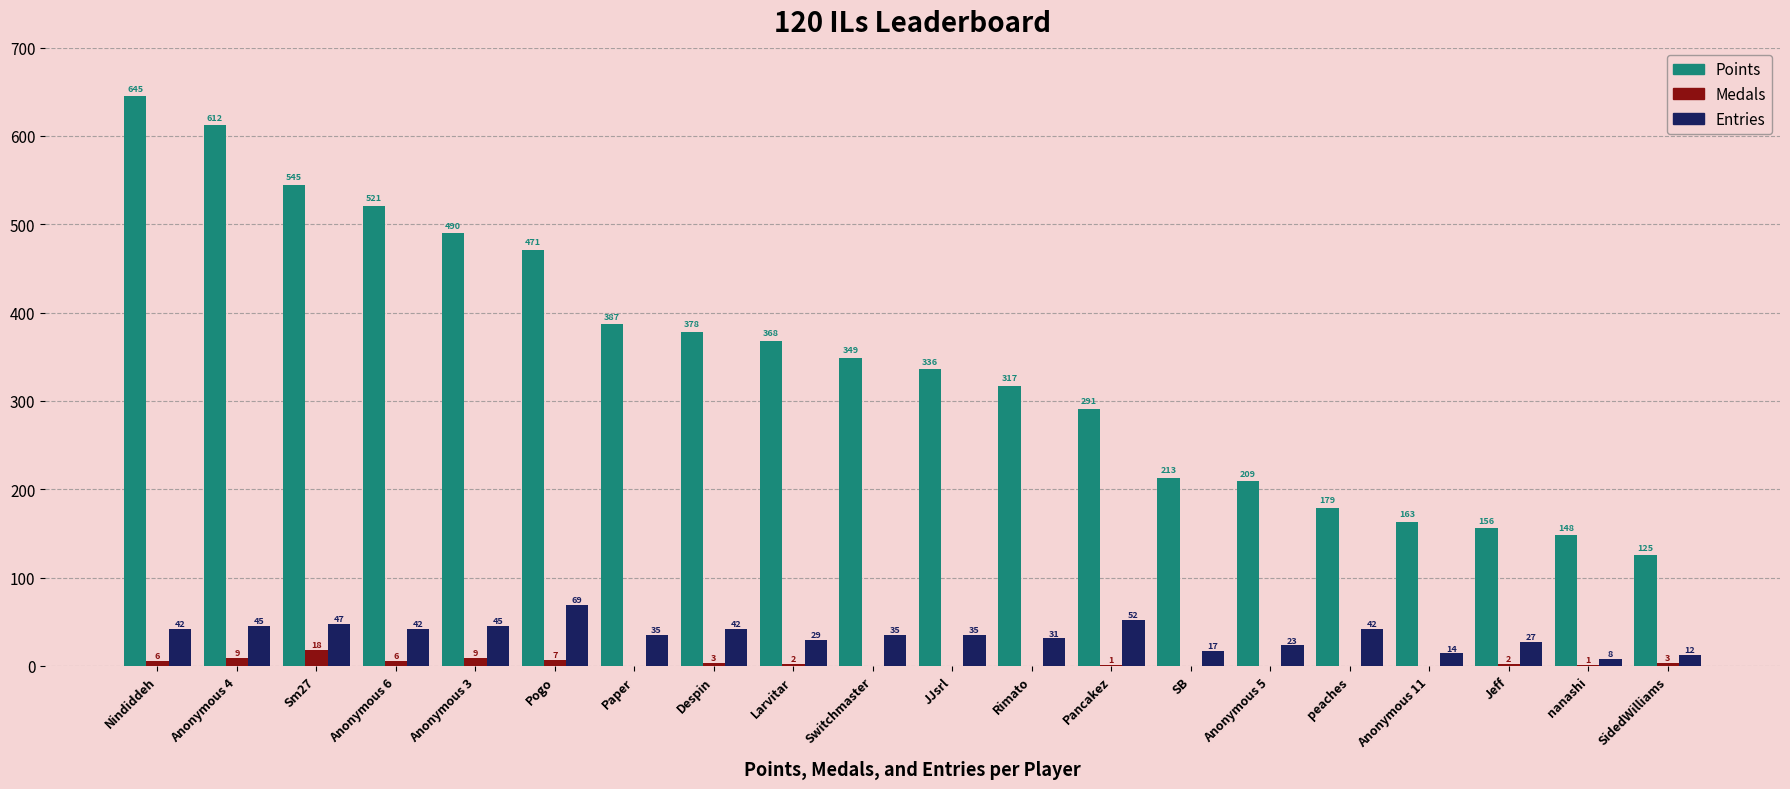

What is the difference between the Points values at Larvitar and Nindiddeh?

277